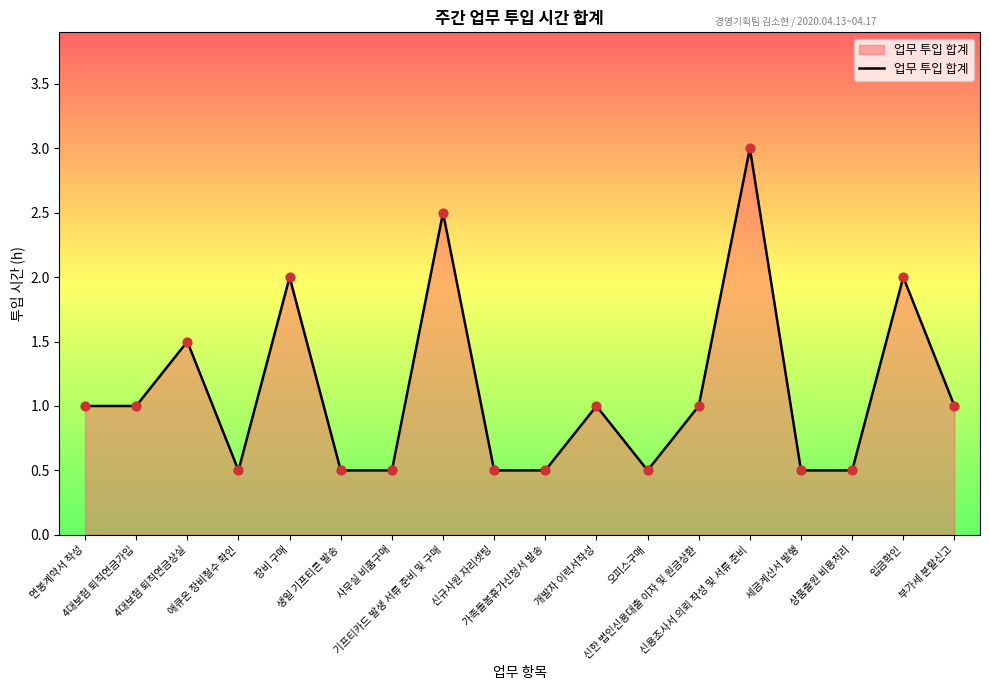

Between 부가세 분할신고 and 장비 구매, which is larger?

장비 구매